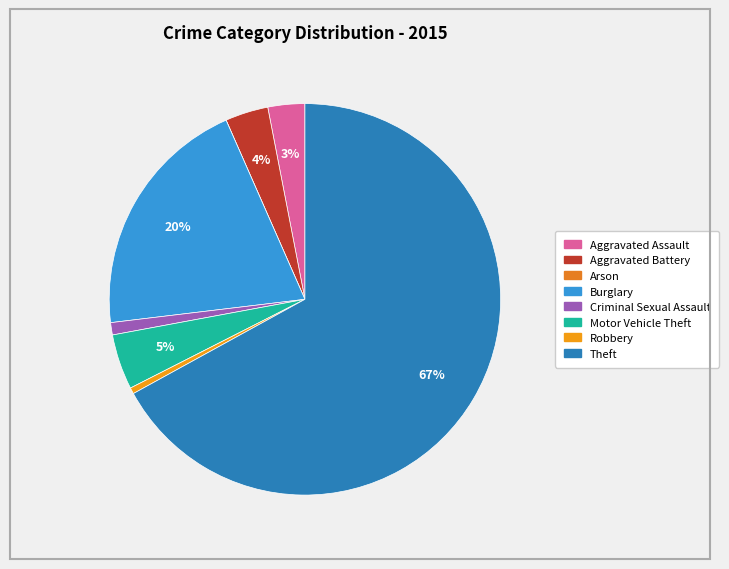

What percentage do Theft and Aggravated Battery together represent?

70.6%